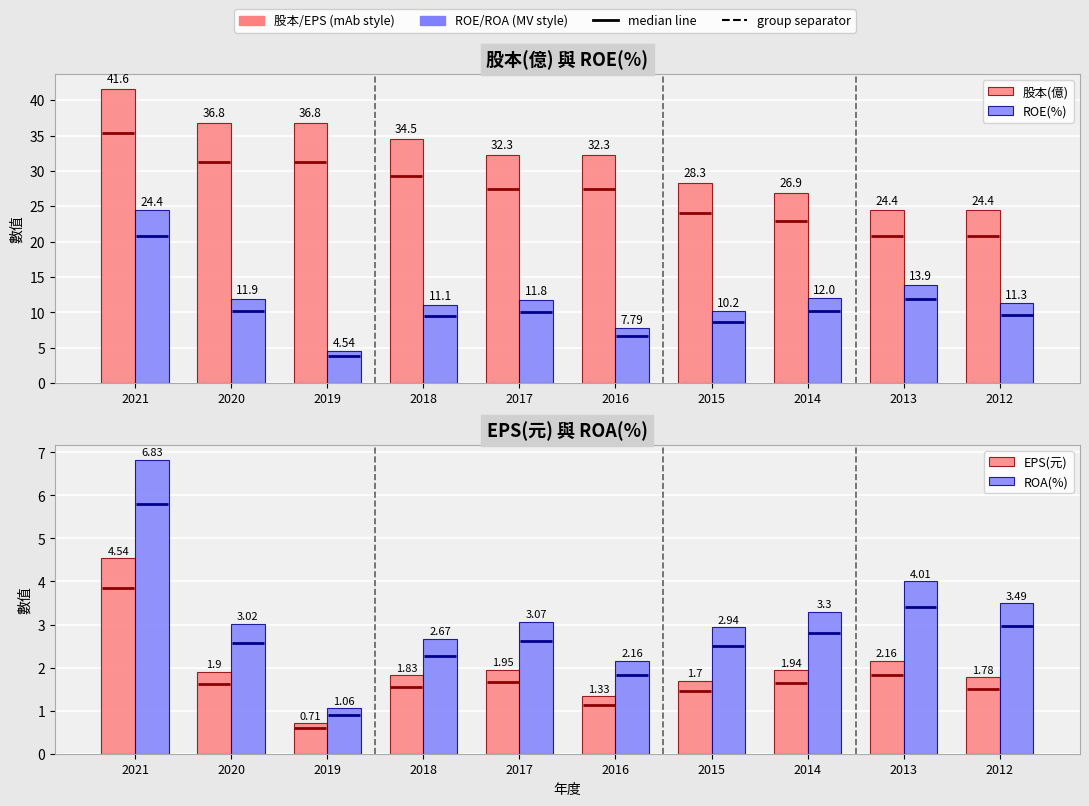

The 股本(億) series shows 34.5 at 2018. True or false?

True